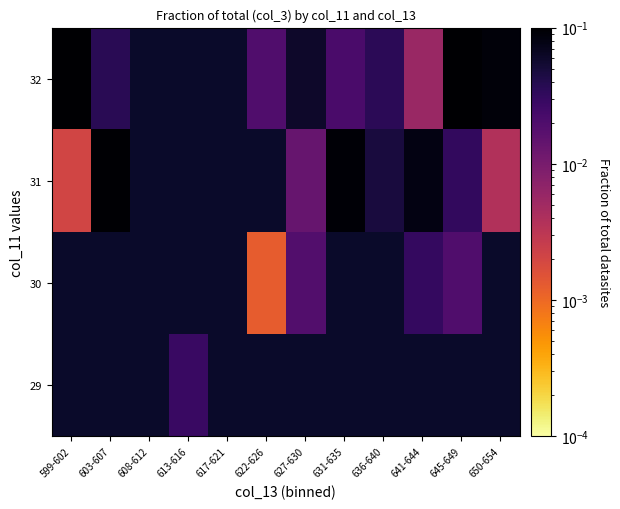

How many categories are shown in the chart?

12